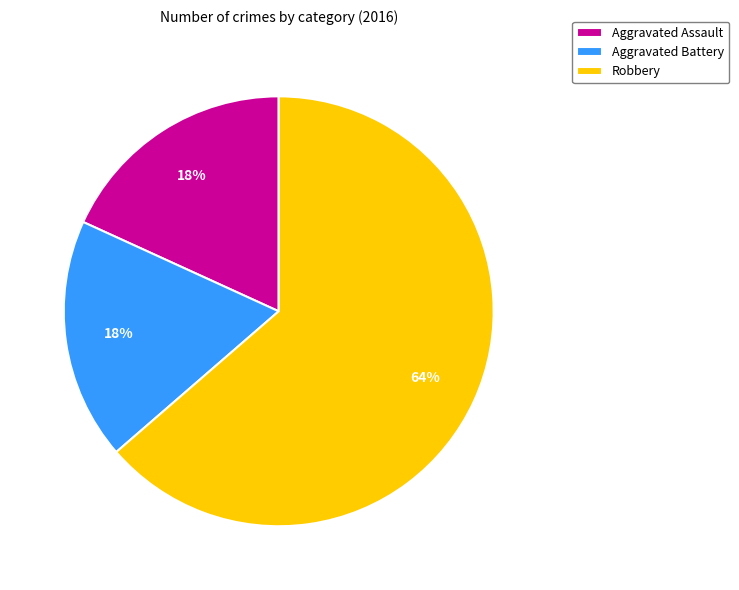

Does Robbery represent more than half of the total?

Yes